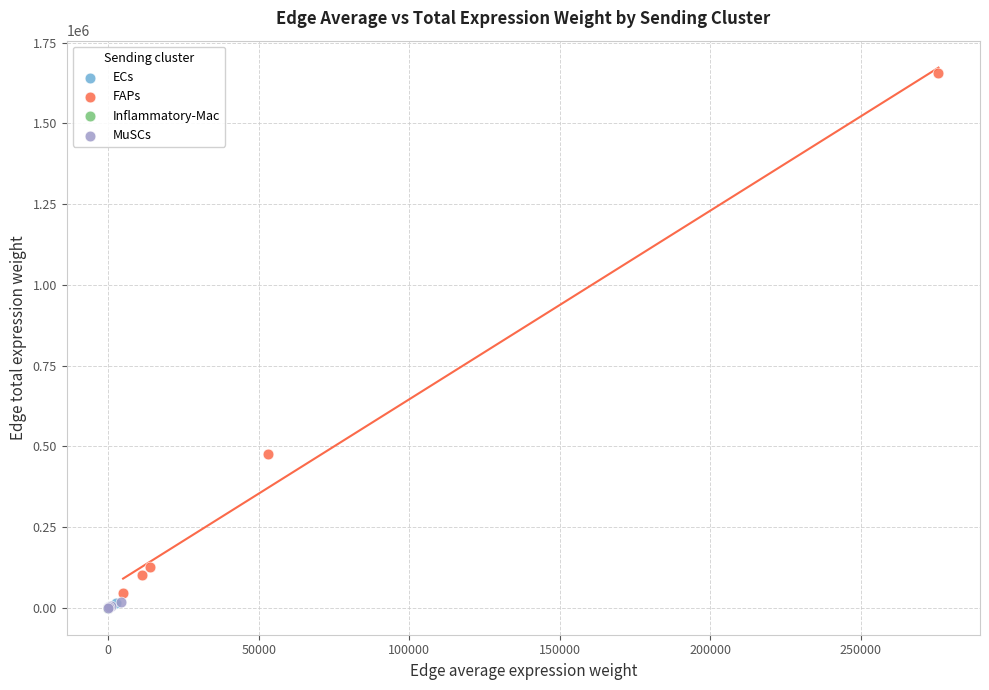

Which series reaches the maximum Y coordinate?

FAPs